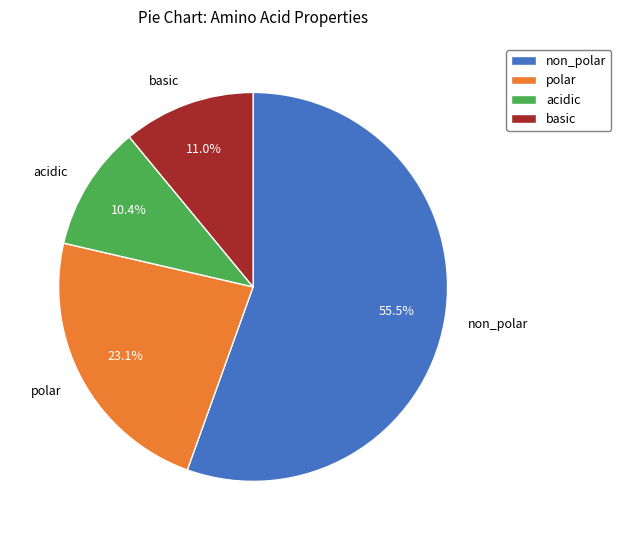

To the nearest percent, what is the difference between the acidic and polar slice percentages?

13%